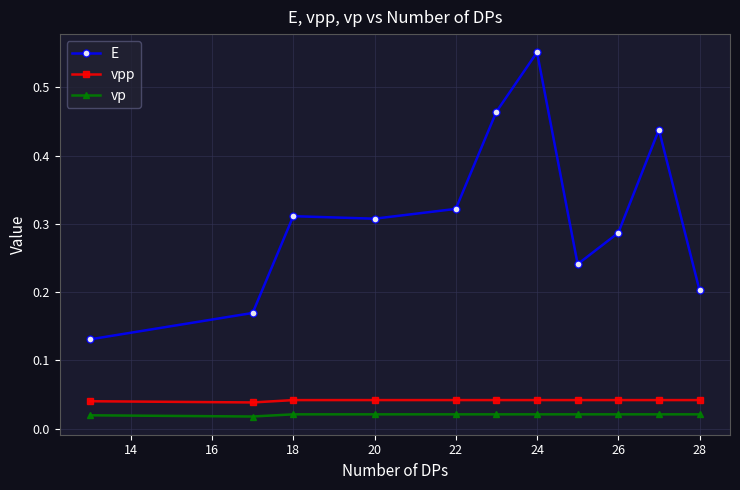

True or false: vpp and vp cross at least once.

False